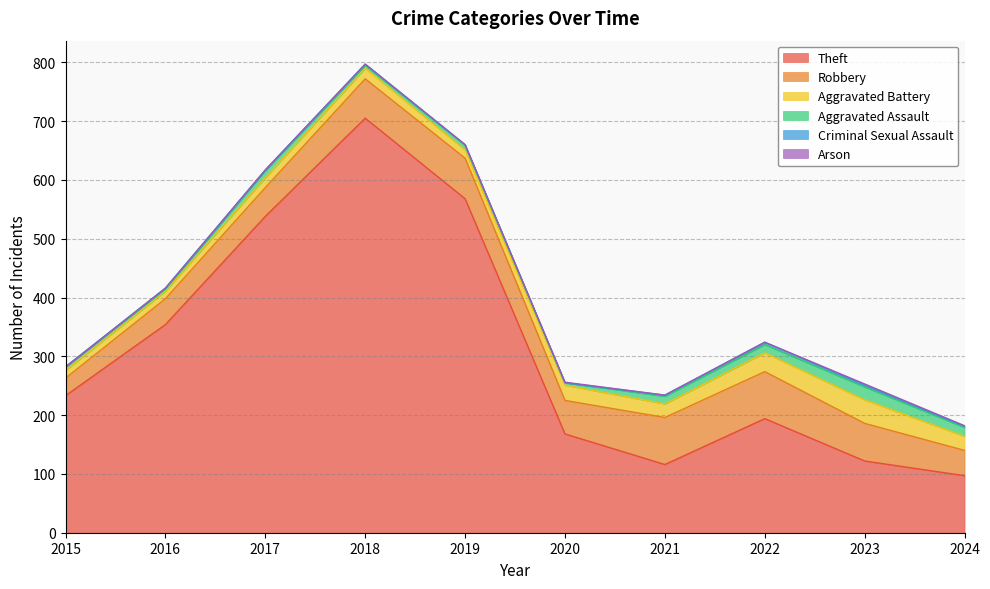

In Criminal Sexual Assault, how many points are higher than both neighbors (excluding endpoints)?

3